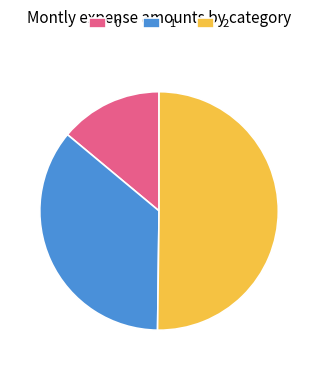

How many segments does this pie chart have?

3